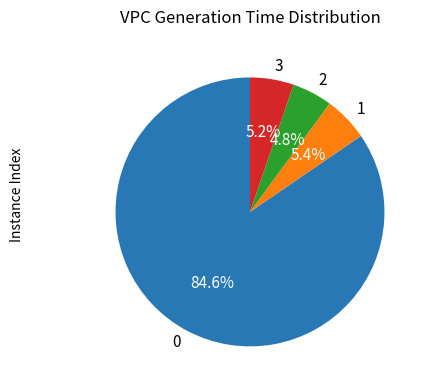

What percentage is the 1 slice, to the nearest percent?

5%